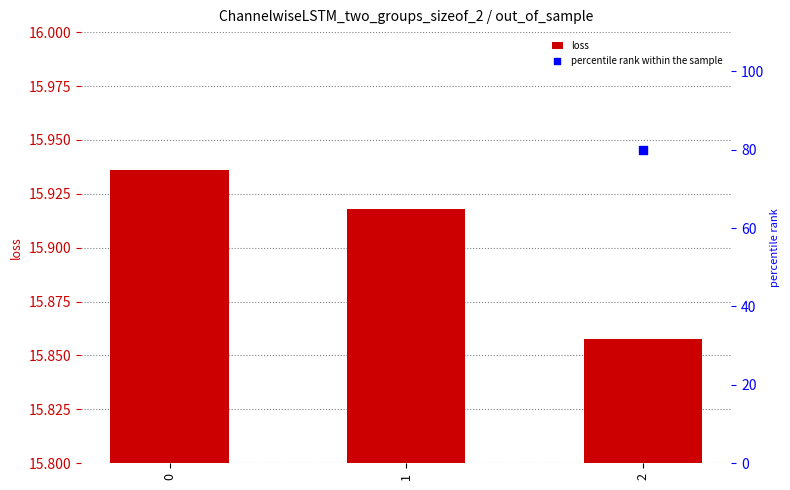

Which series reaches the minimum Y coordinate?

loss